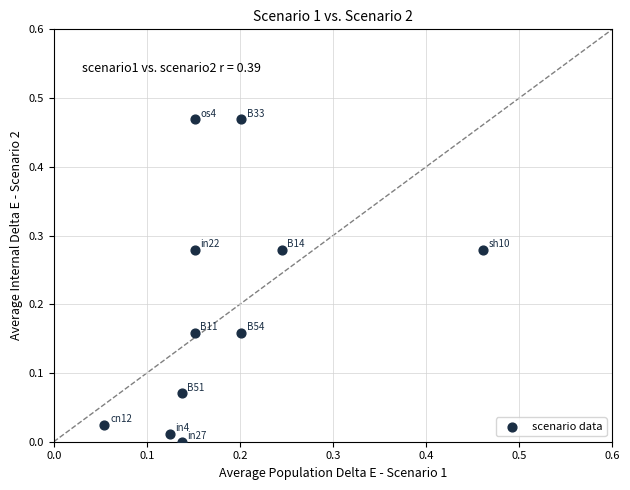

What is the range of X values (max minus min)?

0.4